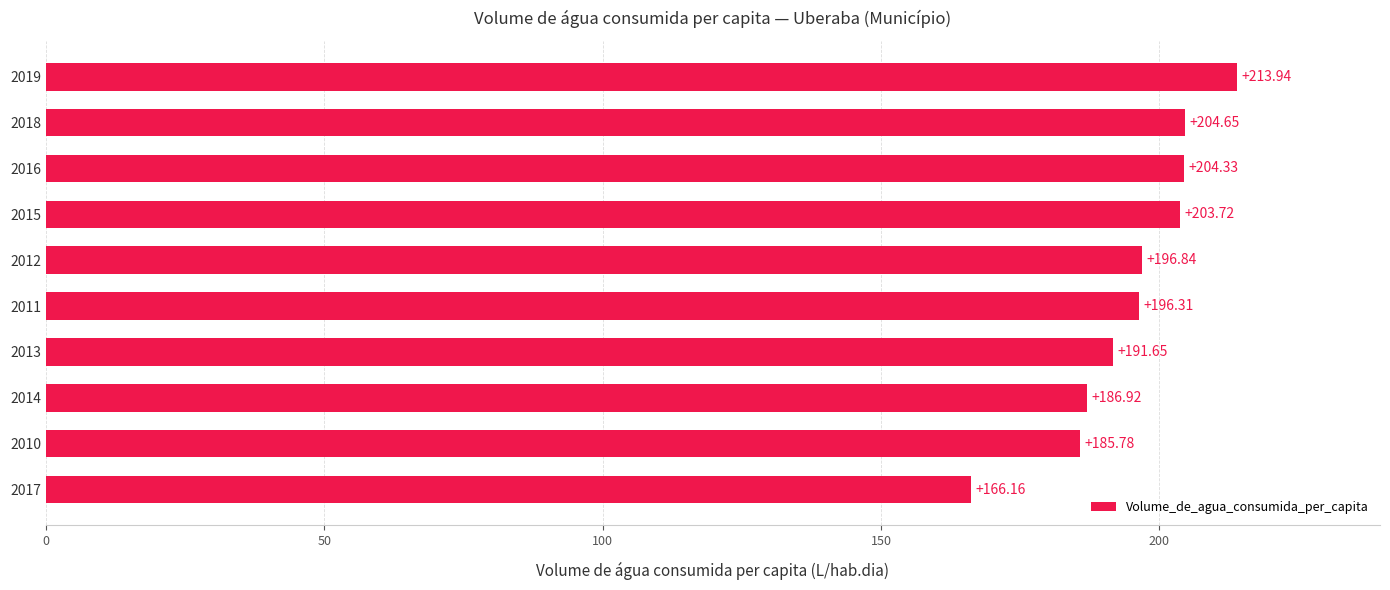

What is the difference between the values at 2011 and 2010?

10.5